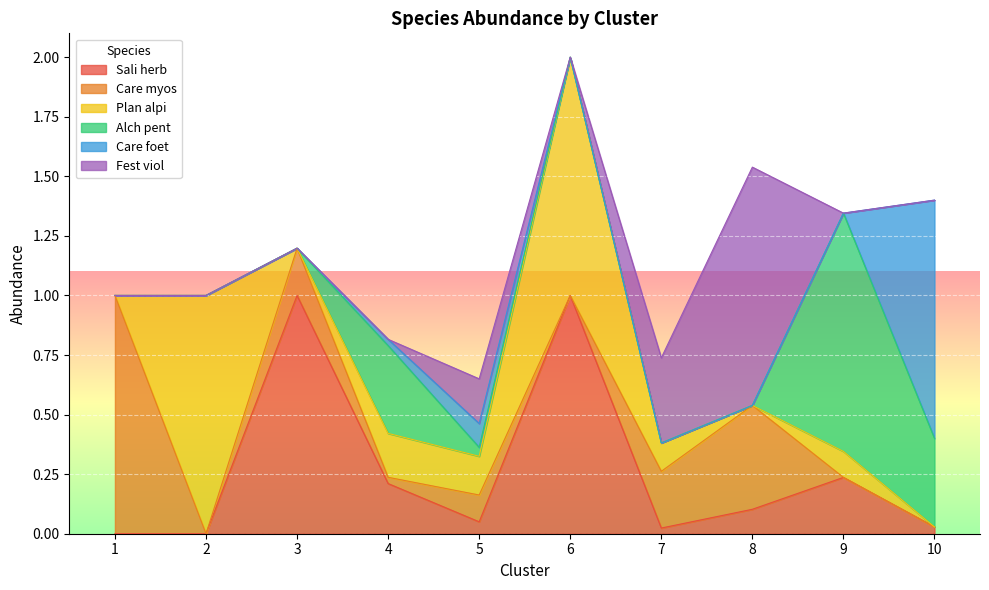

After their last crossing, which series has the higher values: Care foet or Alch pent?

Care foet